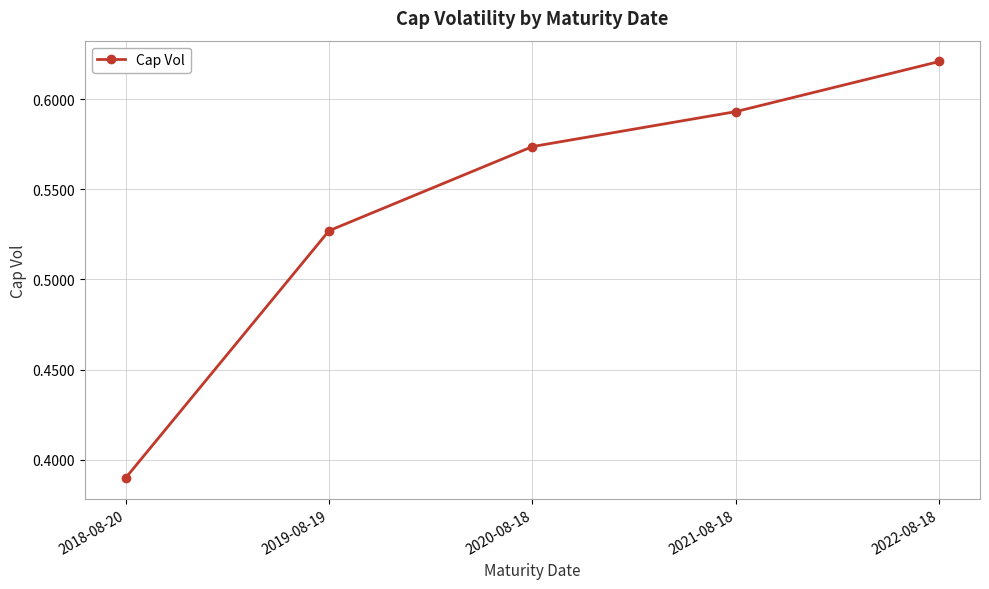

What is the label of the 1st point from the right?

2022-08-18